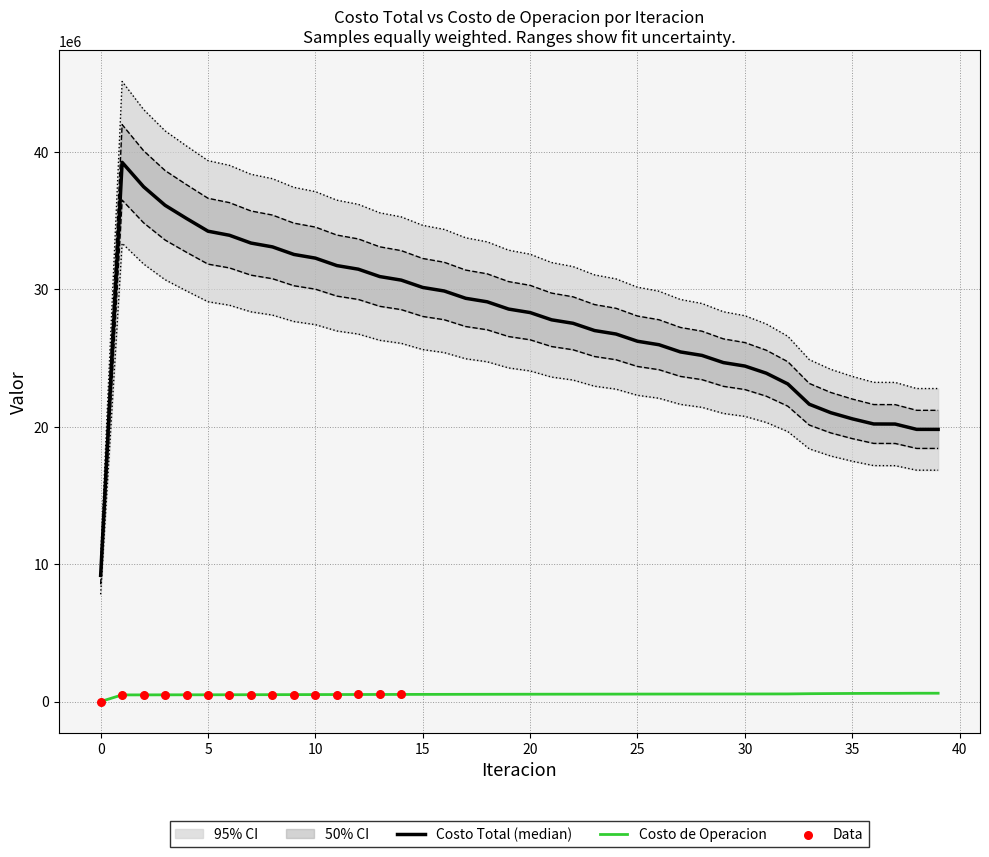

Is the value of Costo Total at 29 greater than the value of Costo de Operacion at 7?

Yes